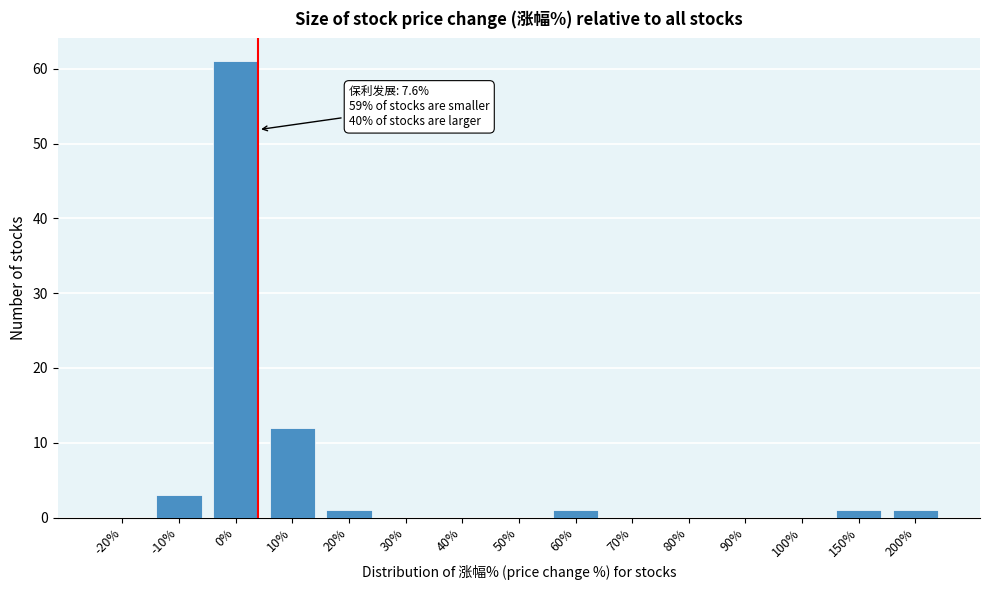

Reading left to right, list all the values displayed in this chart.

-20%=0	-10%=3	0%=61	10%=12	20%=1	30%=0	40%=0	50%=0	60%=1	70%=0	80%=0	90%=0	100%=0	150%=1	200%=1